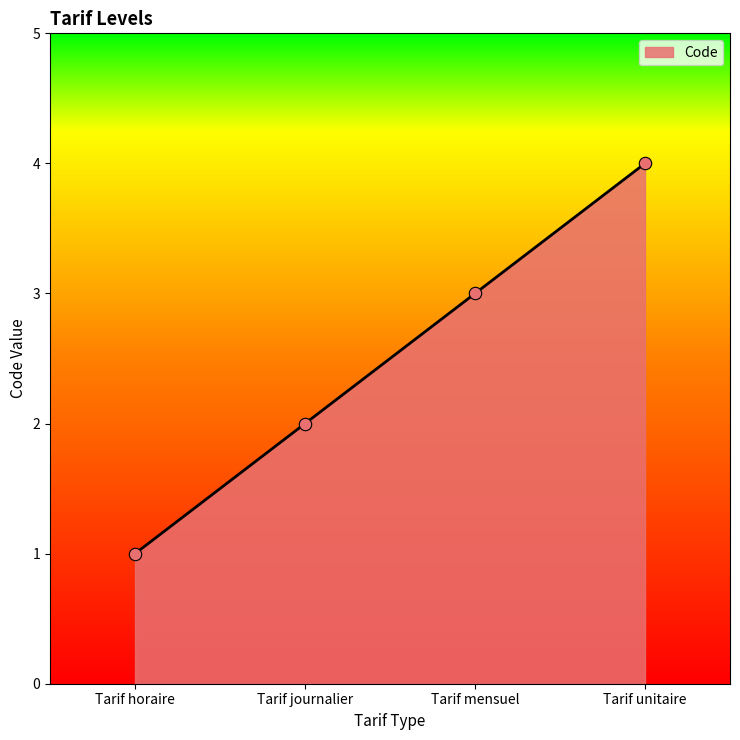

Approximately how many times larger is the value at Tarif journalier compared to Tarif mensuel?

0.7